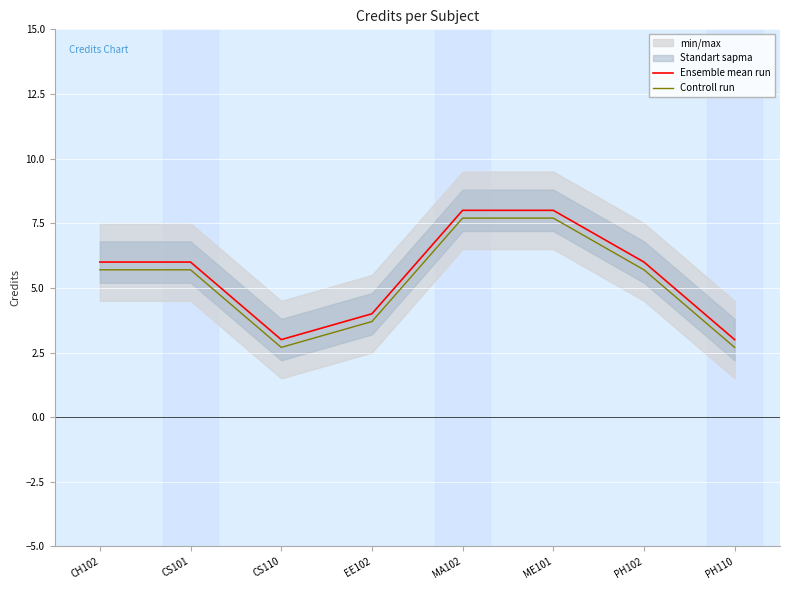

What is the label of the 1st point from the left?

CH102